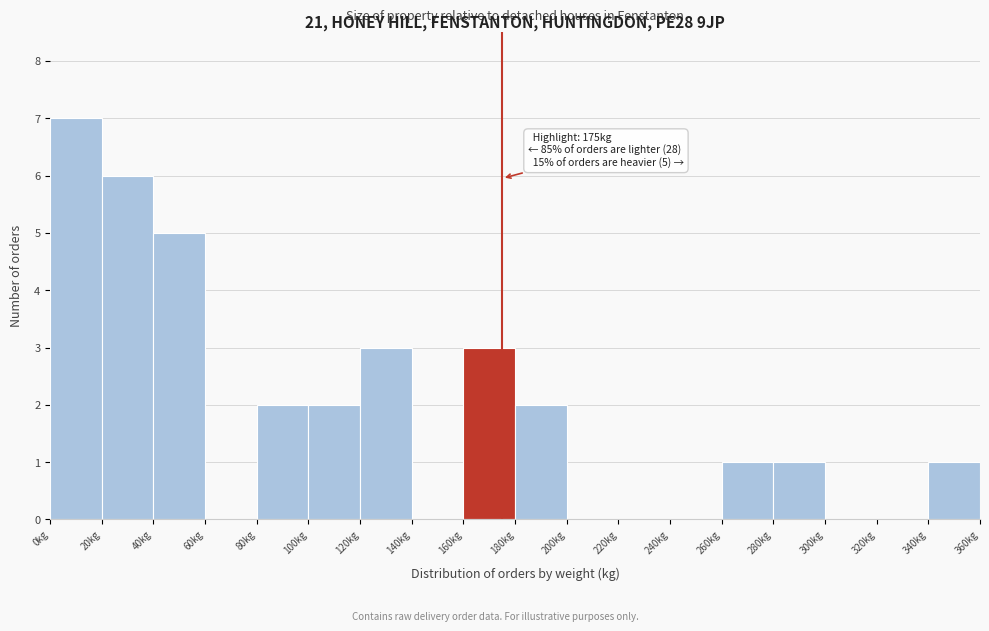

Over which range of the x-axis is the bar tallest?

0 to 20